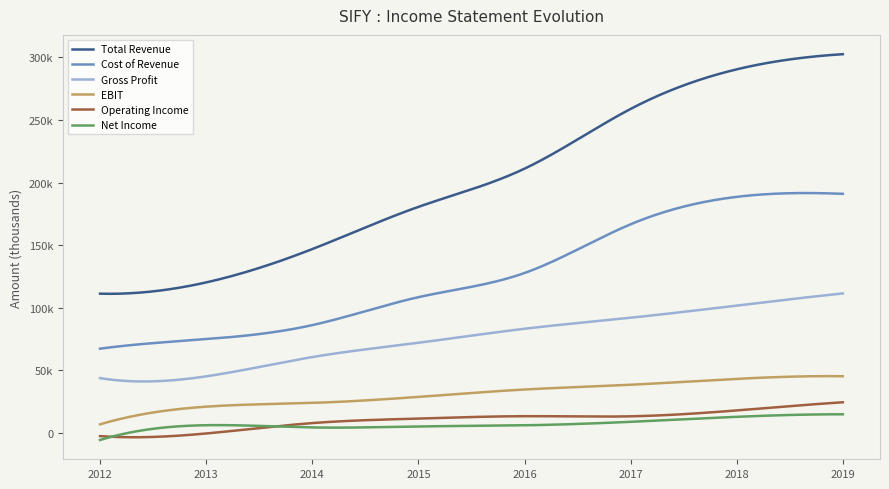

What is the average value of the Gross Profit series?

76338